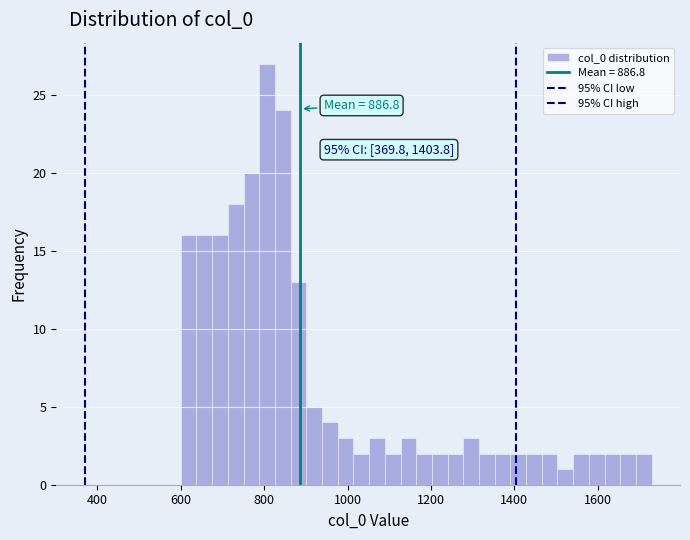

Around what value on the x-axis is the tallest bar? Give the approximate position of its centre, as read against the axis.

800